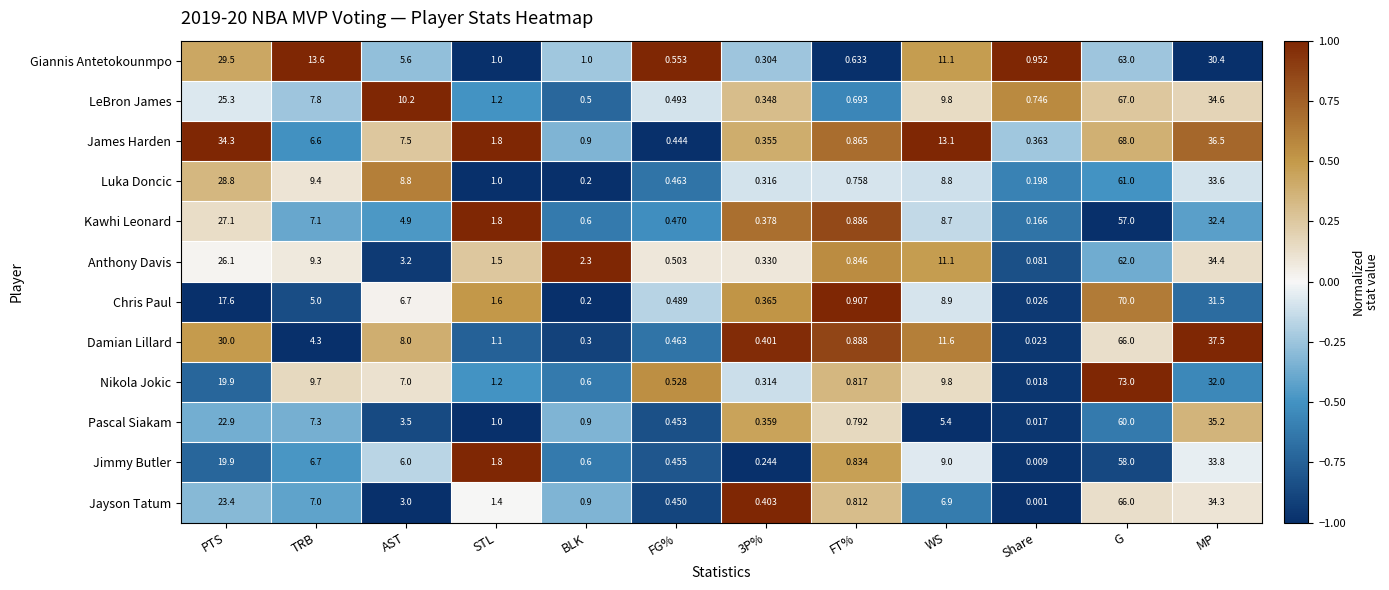

Is the value of Damian Lillard at WS greater than the value of Luka Doncic at BLK?

Yes